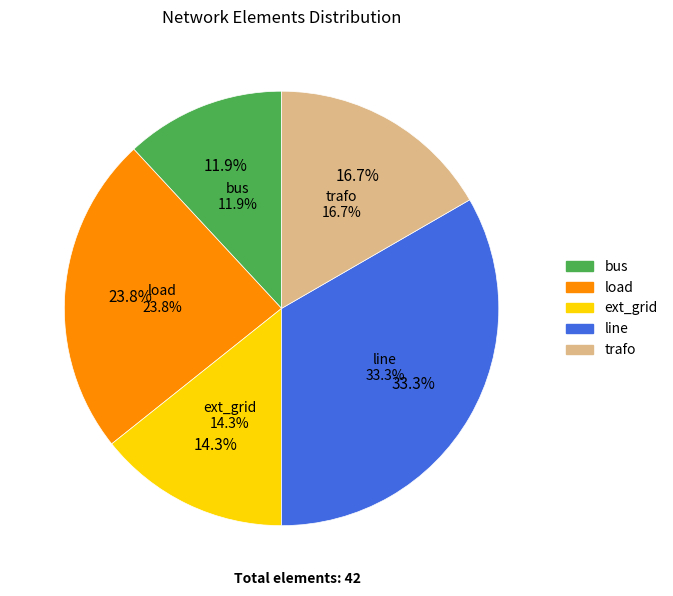

Does any single category account for the majority?

No